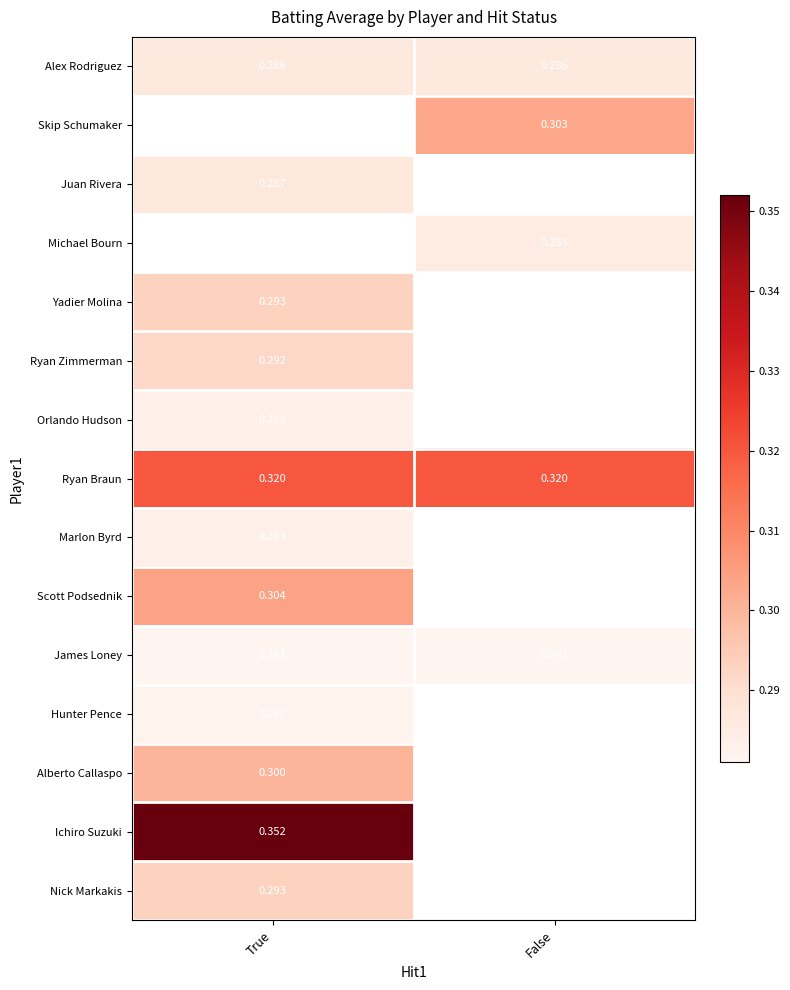

Which has a higher value, False or True?

False